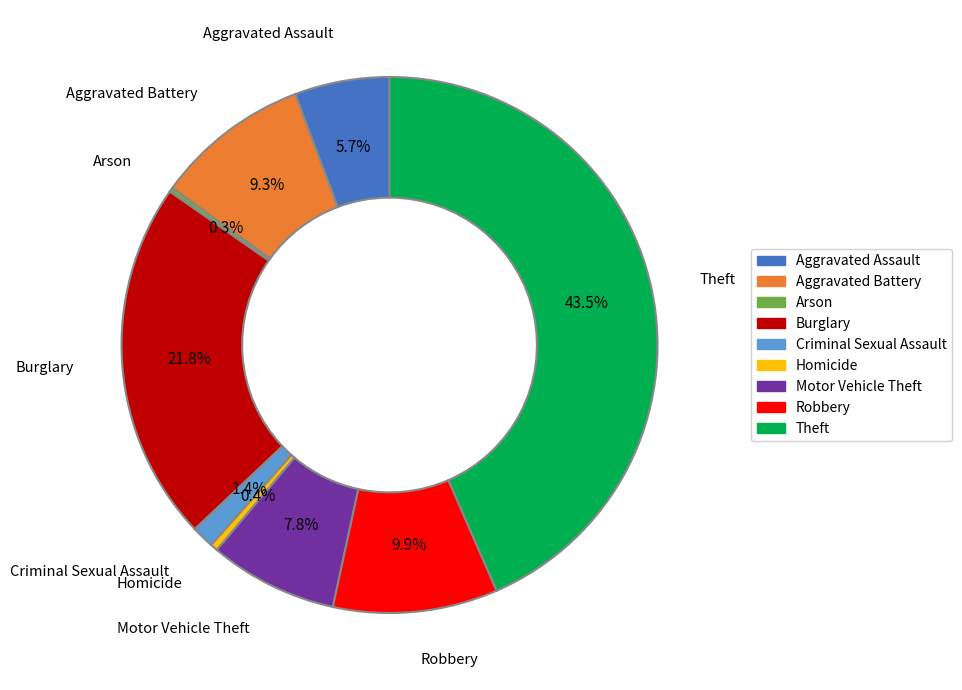

What is the largest slice in the pie chart?

Theft